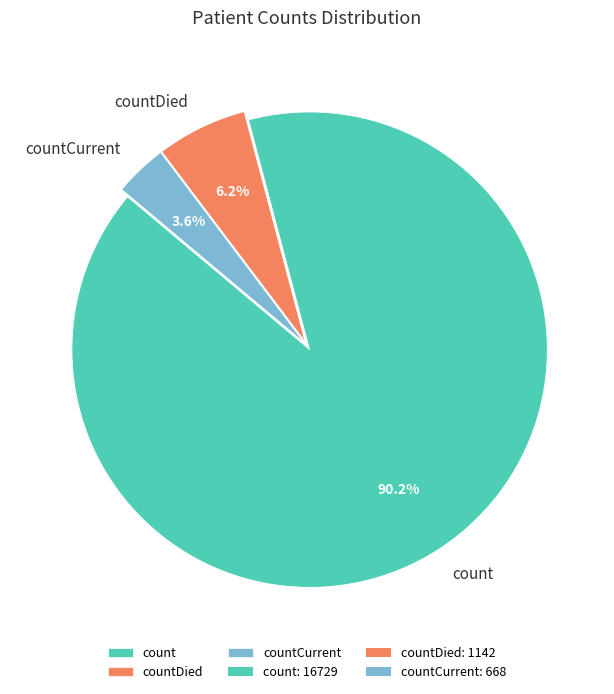

How many slices are in this pie chart?

3